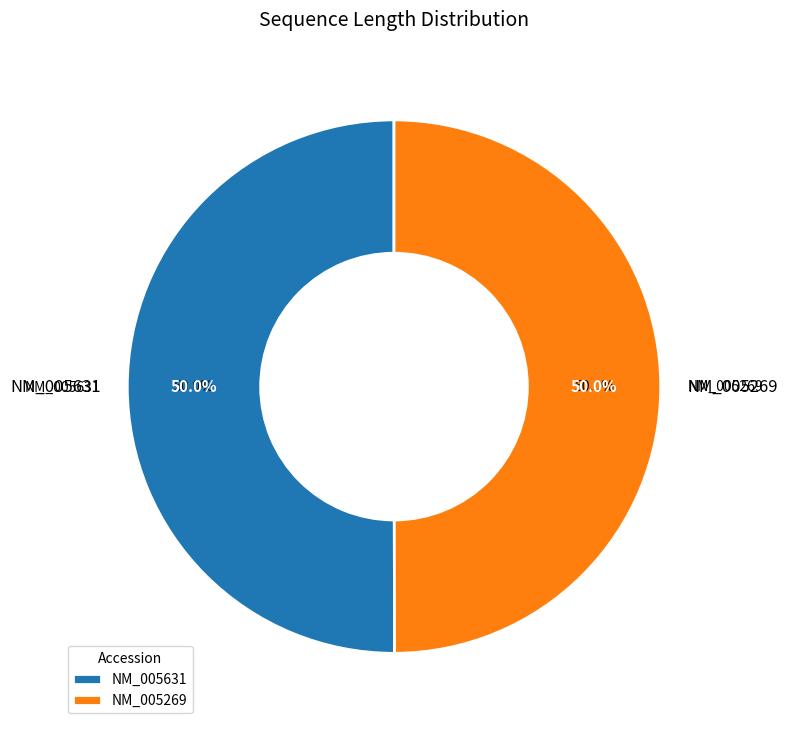

How many slices are in this pie chart?

2